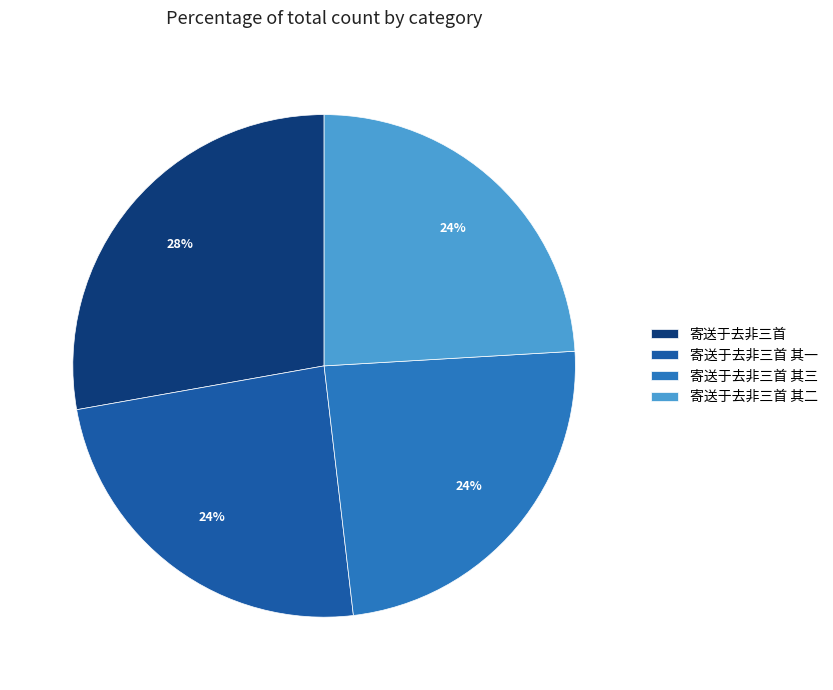

Approximately how many times larger is the value at 寄送于去非三首 其二 compared to 寄送于去非三首?

0.9